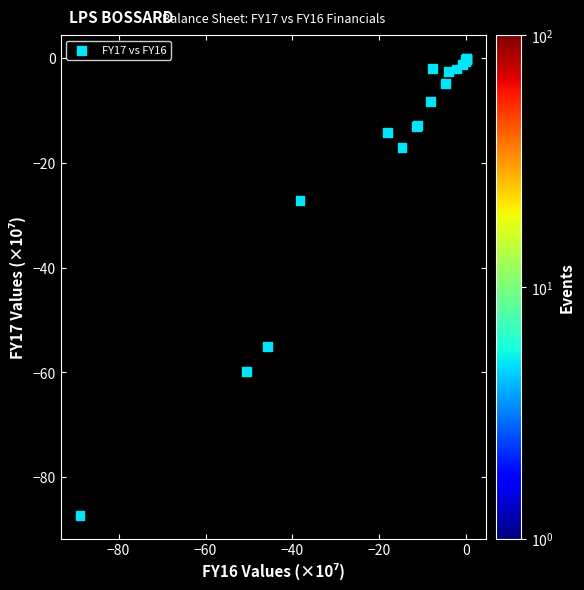

What Y value in the scatter plot is closest to -43?

-55.1